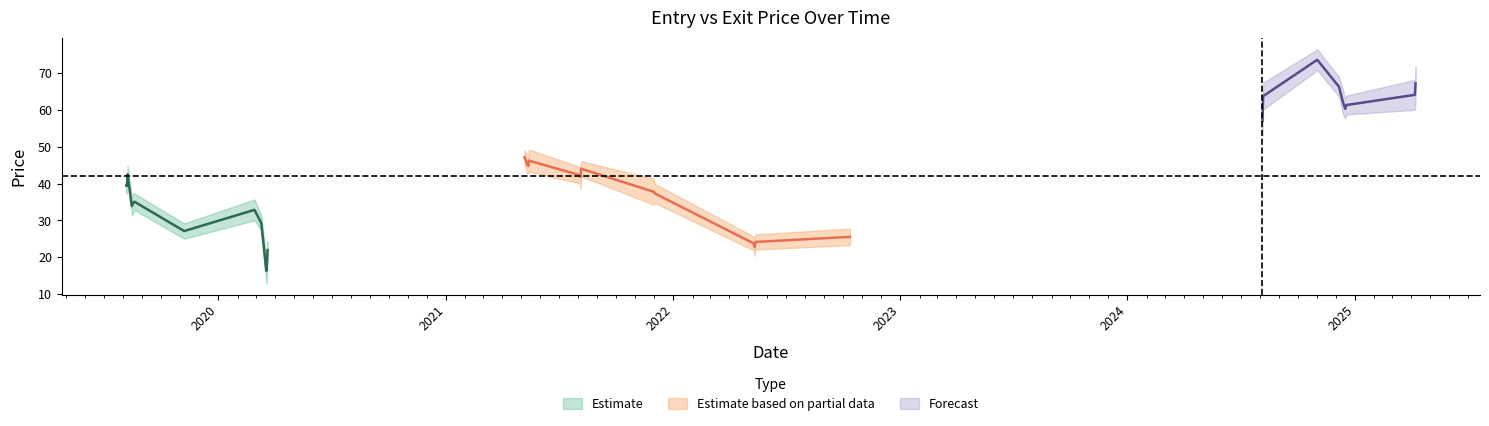

What is the approximate value of entry_price at 2019-08-16?

33.5